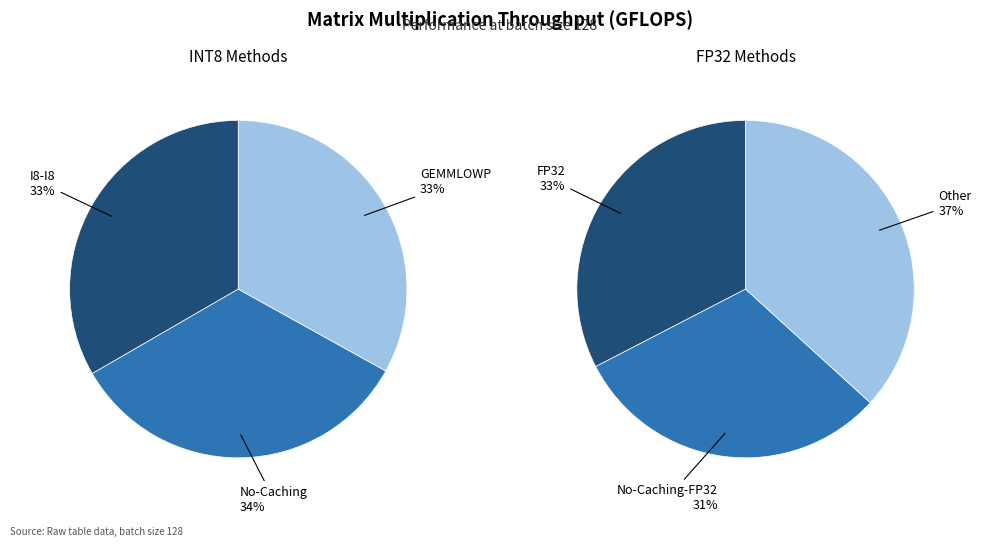

The 128 slice represents 1% of the pie. True or false?

False